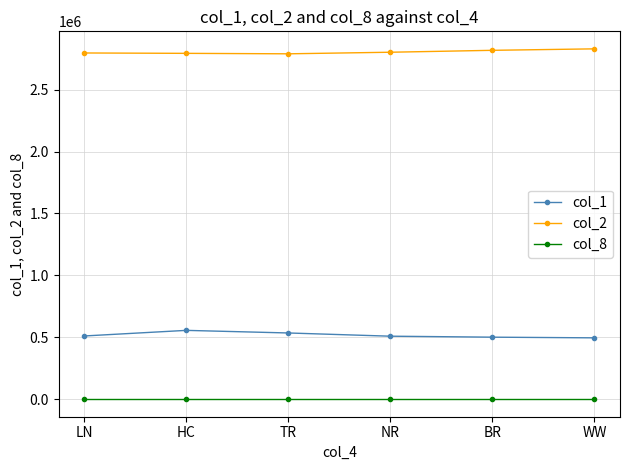

True or false: col_2 and col_8 intersect in this chart.

False